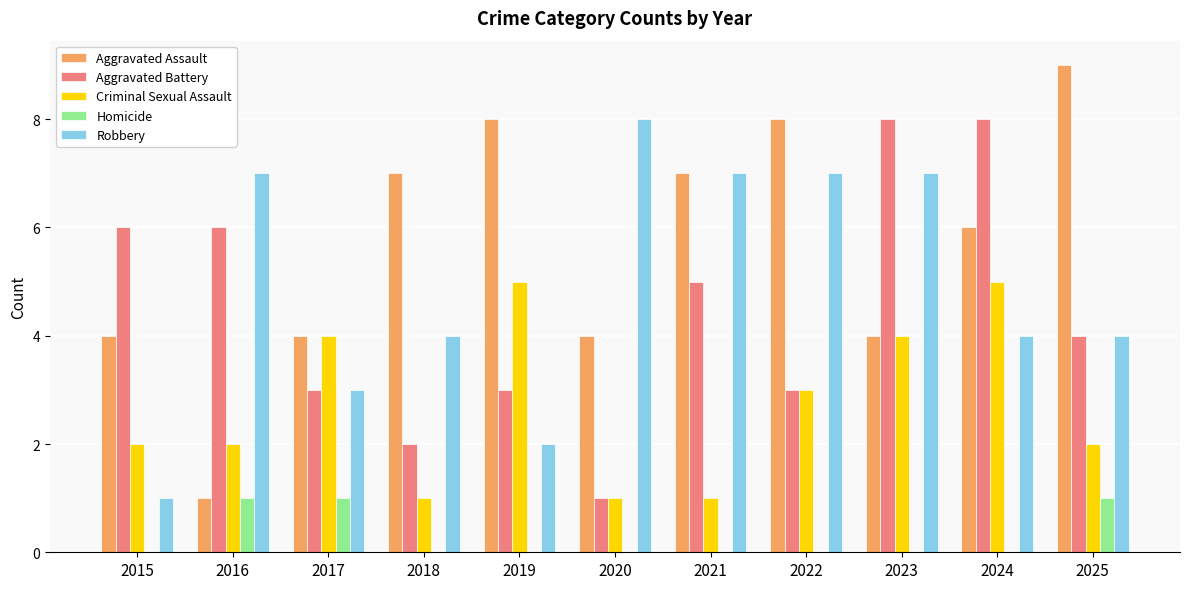

What is the total value across all series at 2019?

18